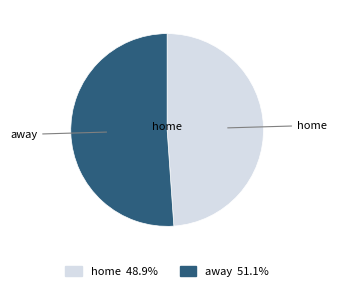

Count the number of slices in the pie.

2